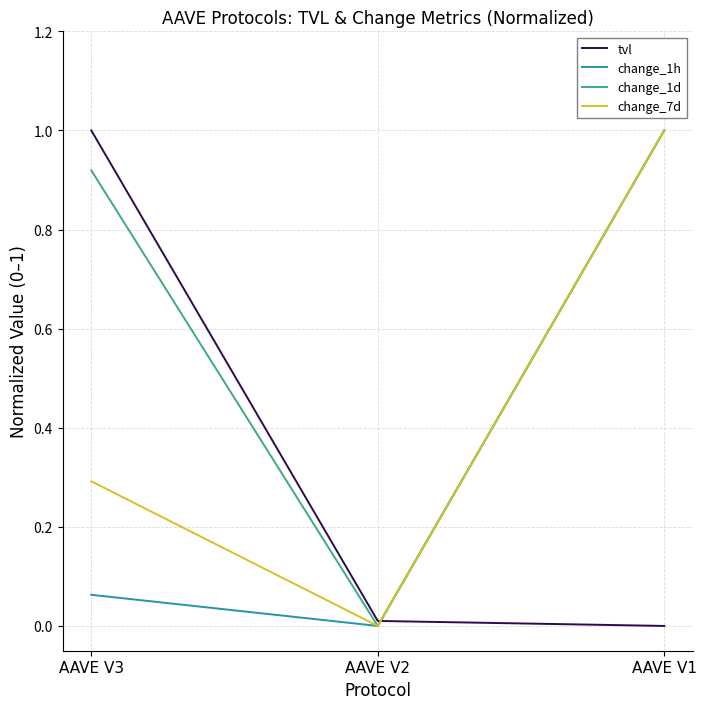

Between AAVE V3 and AAVE V1, which series saw the biggest shift?

tvl